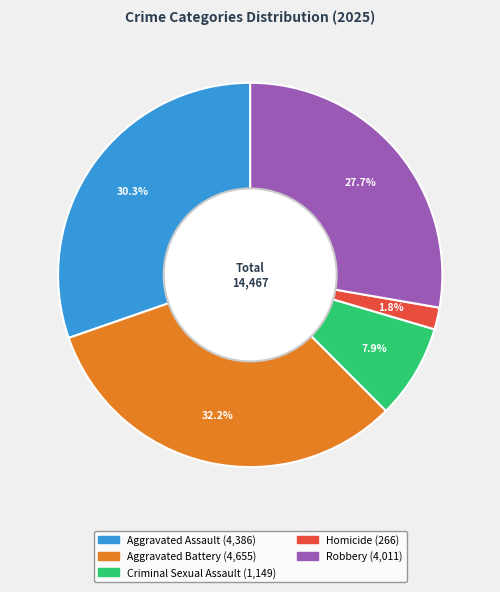

Between Robbery and Aggravated Assault, which is larger?

Aggravated Assault